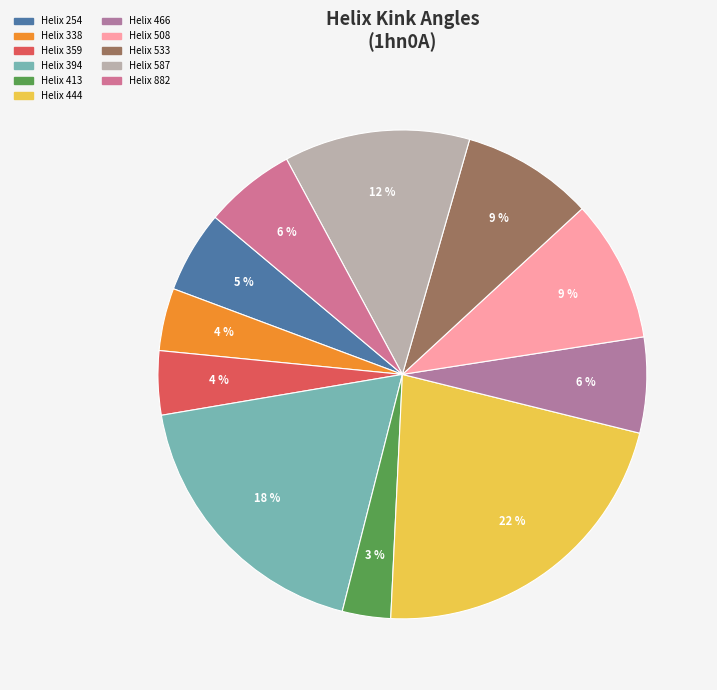

How many segments does this pie chart have?

11